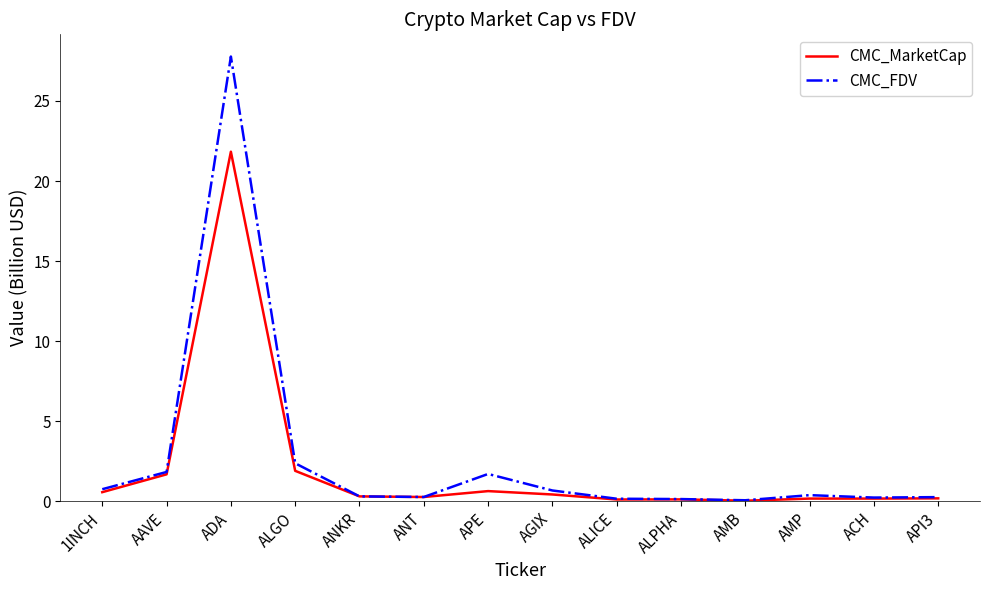

At which category does the chart reach its peak across all series?

ADA